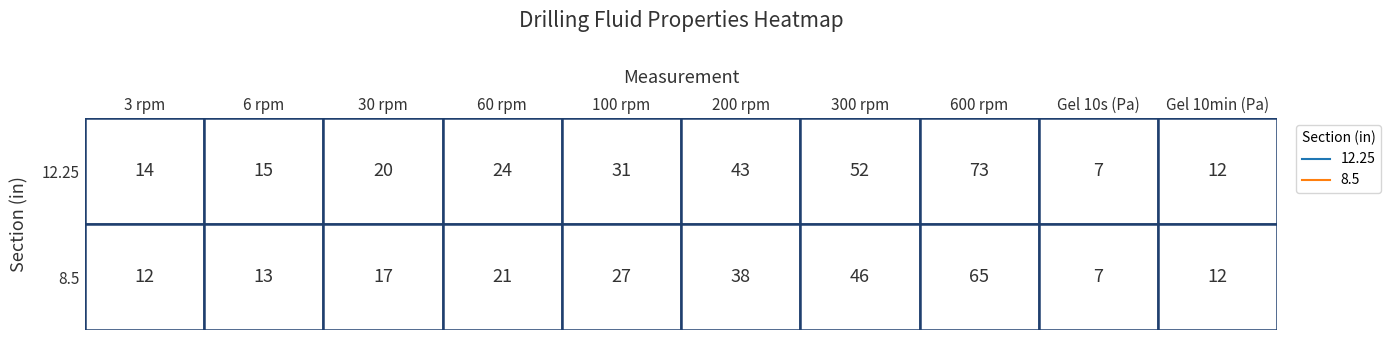

Which has a higher value, 7 or 1?

7